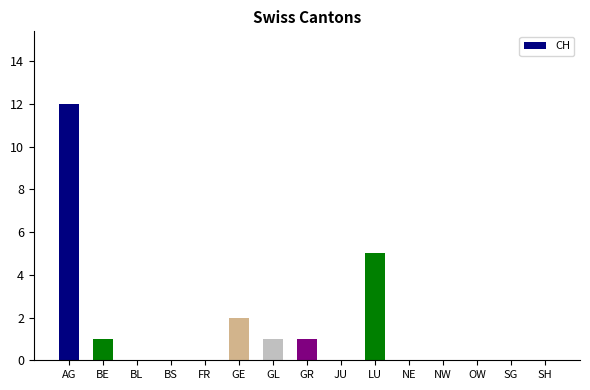

Reading left to right, list all the values displayed in this chart.

12	1	0	0	0	2	1	1	0	5	0	0	0	0	0